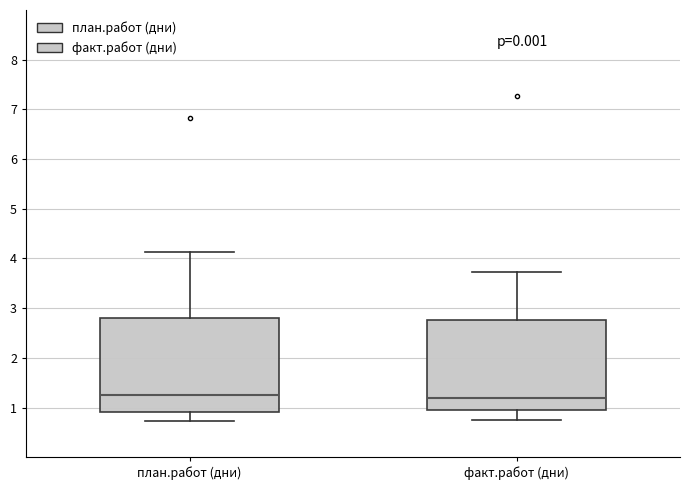

Reading left to right, read every box against the y-axis: the position of its median line, the range the box covers, and the ends of its whiskers. The values are not printed on the chart, so give them approximately, as read against the axis.

план.работ (дни): median 1.2, box 0.9 to 2.8, whiskers 0.7 to 4.1
факт.работ (дни): median 1.2, box 0.9 to 2.8, whiskers 0.8 to 3.7